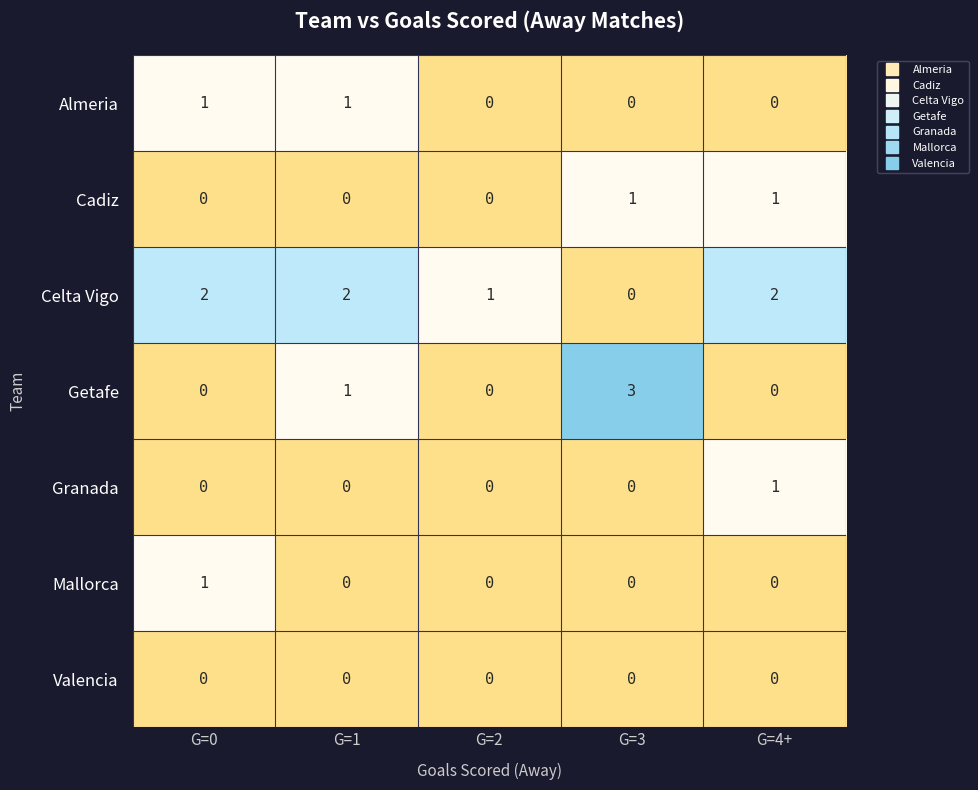

What is the sum of all Celta Vigo values?

7